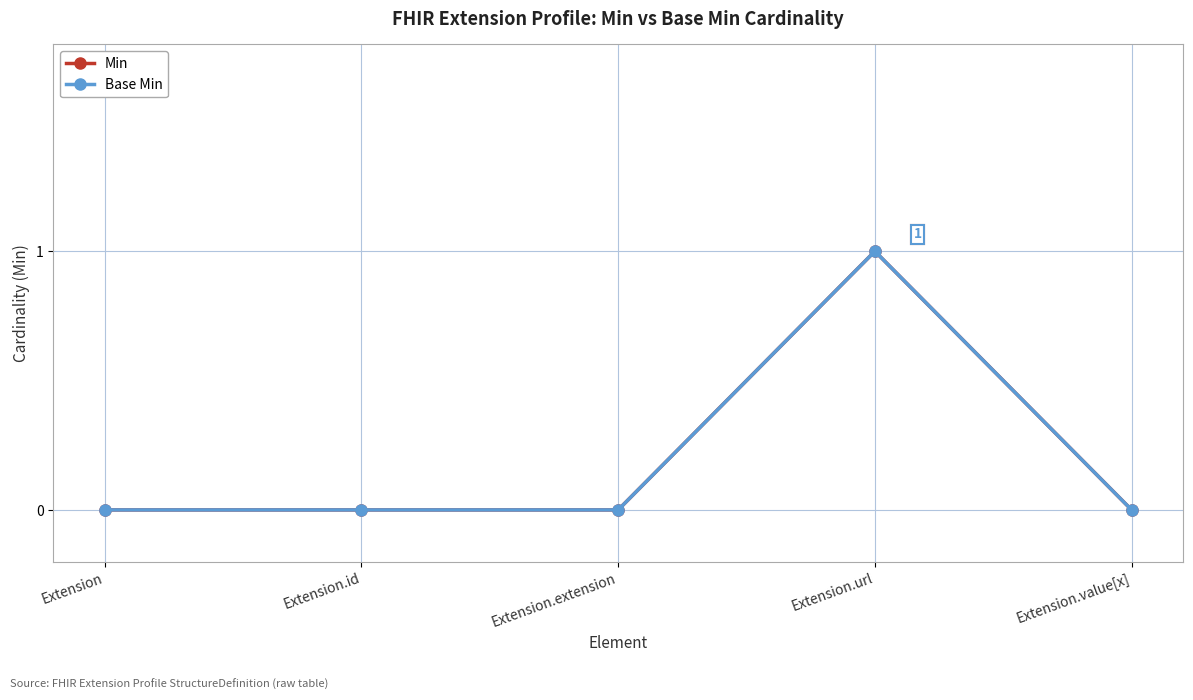

True or false: Base Min has more than 2 points higher than both neighbors.

False